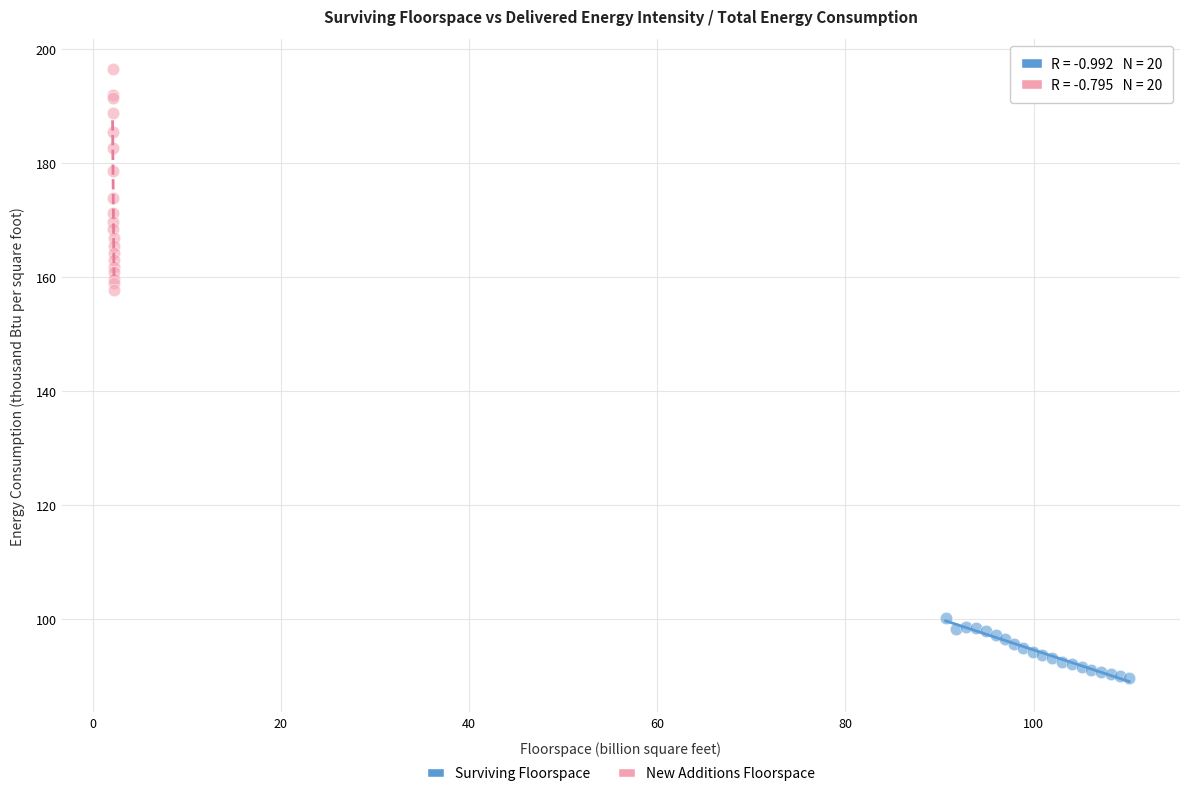

Which series reaches the maximum Y coordinate?

New Additions Floorspace